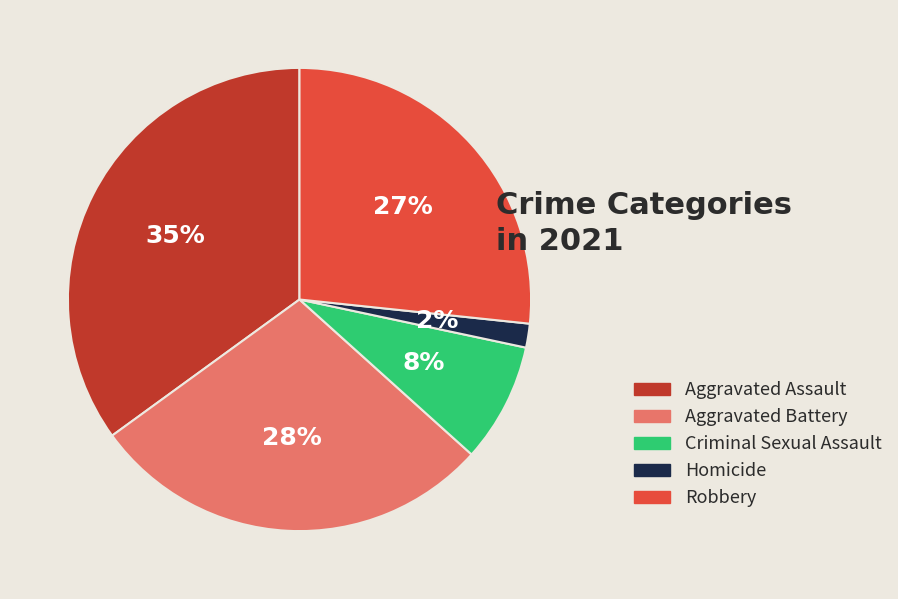

To the nearest percent, what is the difference between the largest and smallest slice percentages?

33%